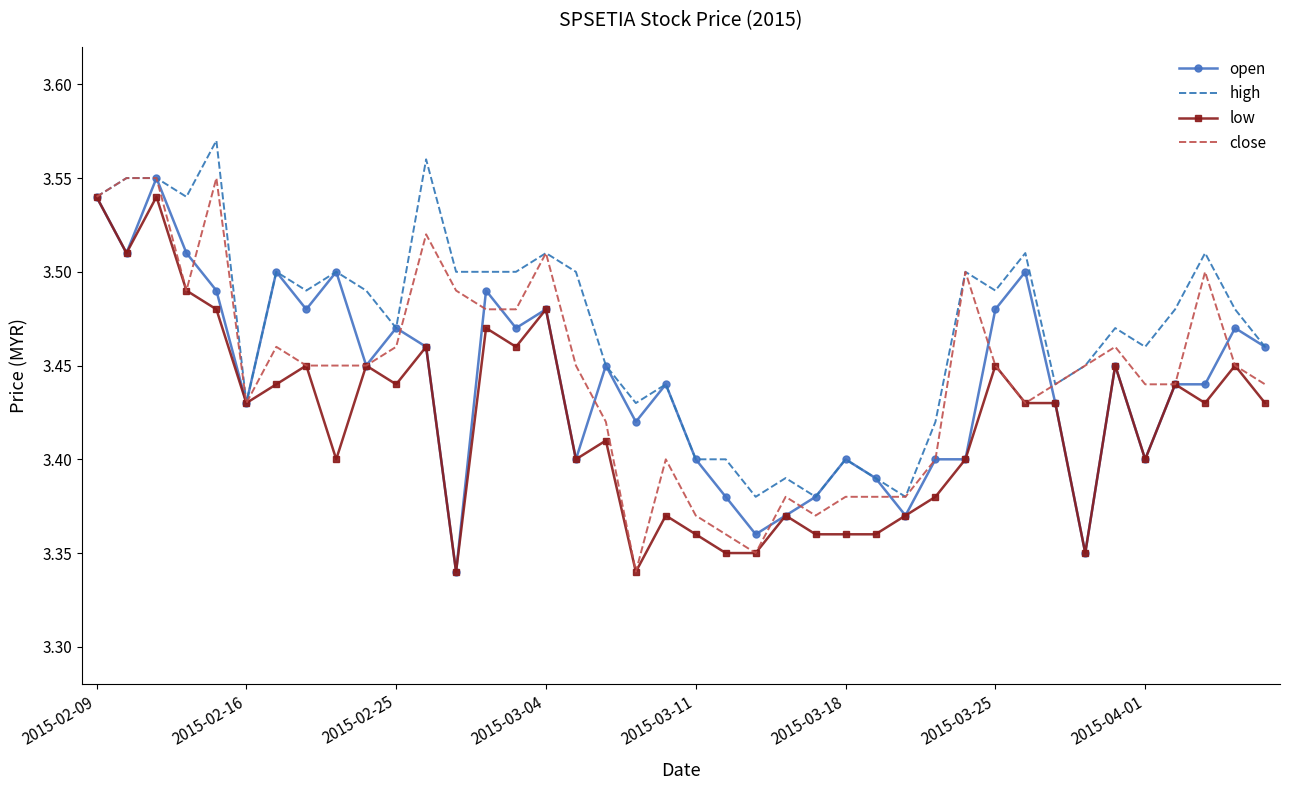

Which series has the largest total across all categories?

high